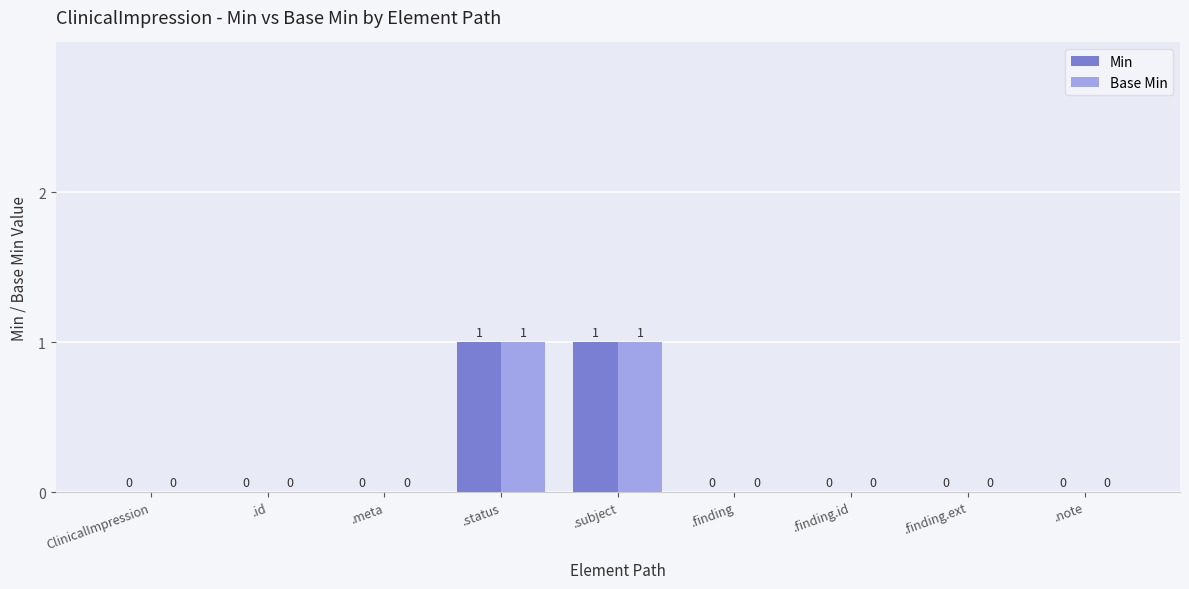

What is the sum of the Min values at ClinicalImpression and .subject?

1